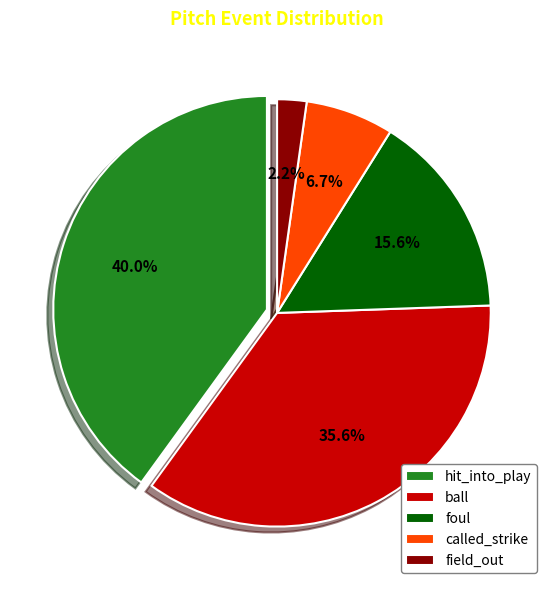

Is it true that foul is 16% of the pie?

True